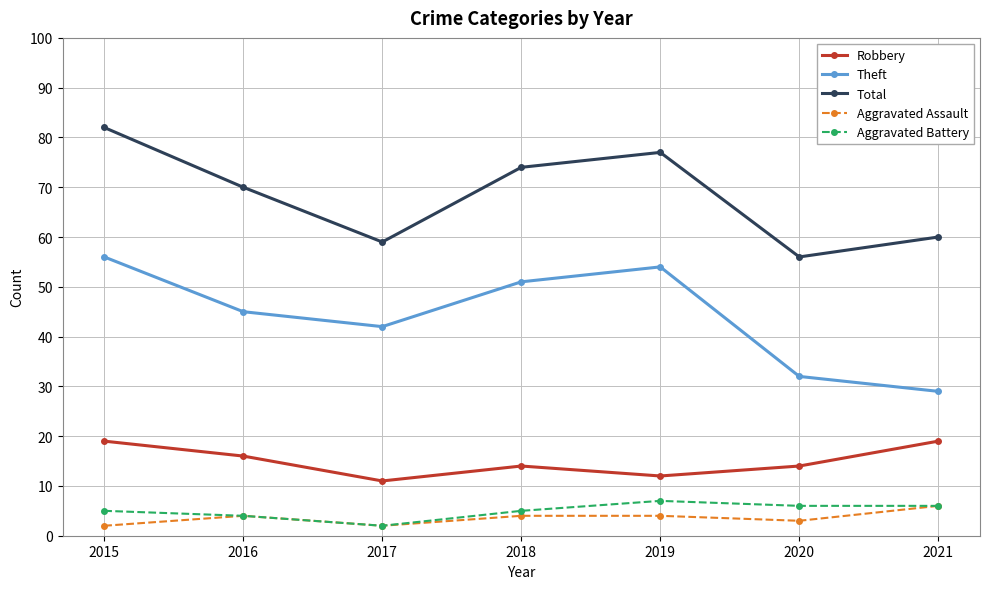

Where is the first local maximum for Aggravated Assault?

2016